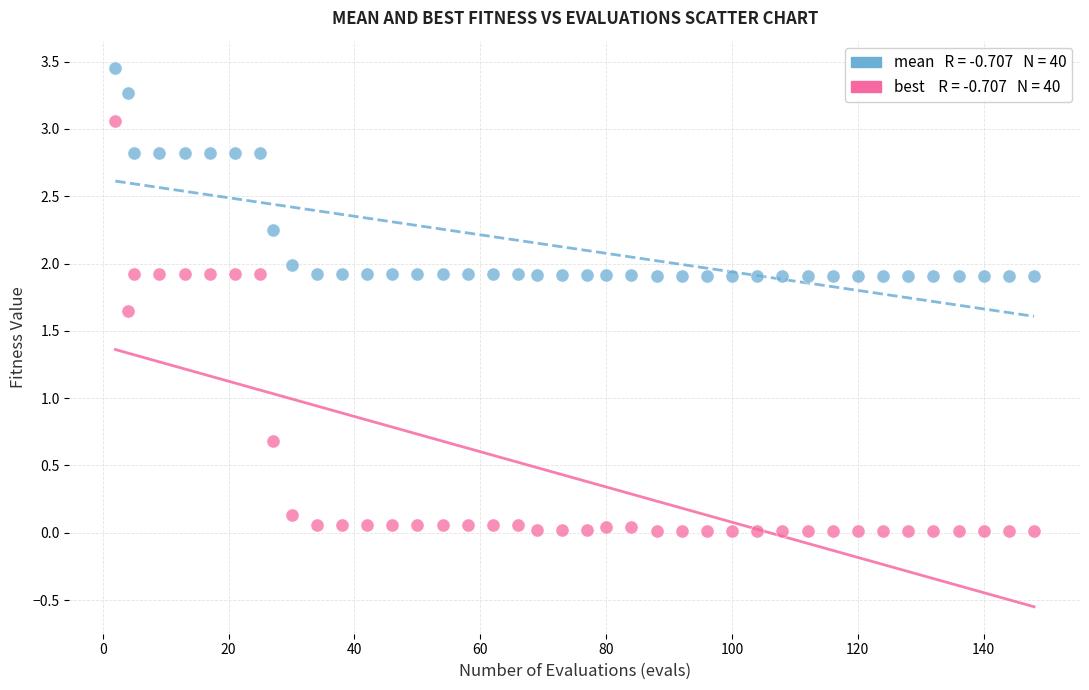

Across all data points, what is the range of X values (max minus min)?

146.0